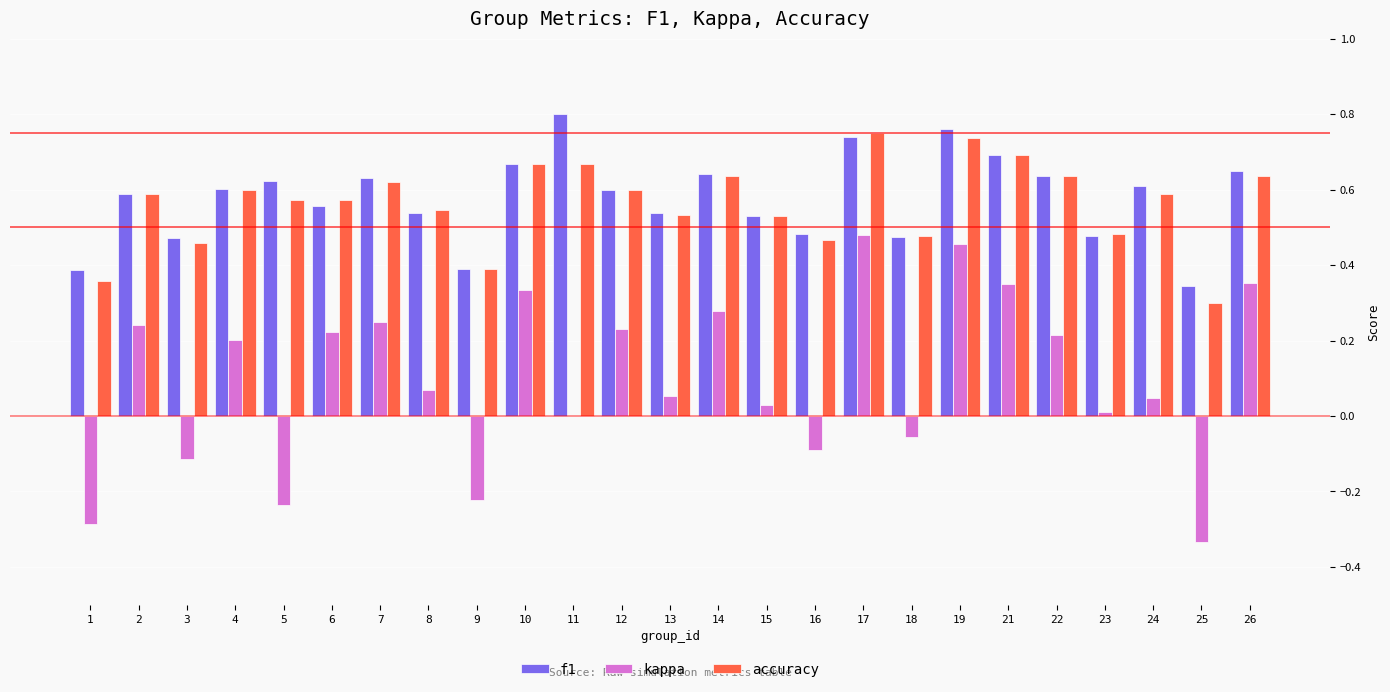

What is the sum of all f1 values?

14.4